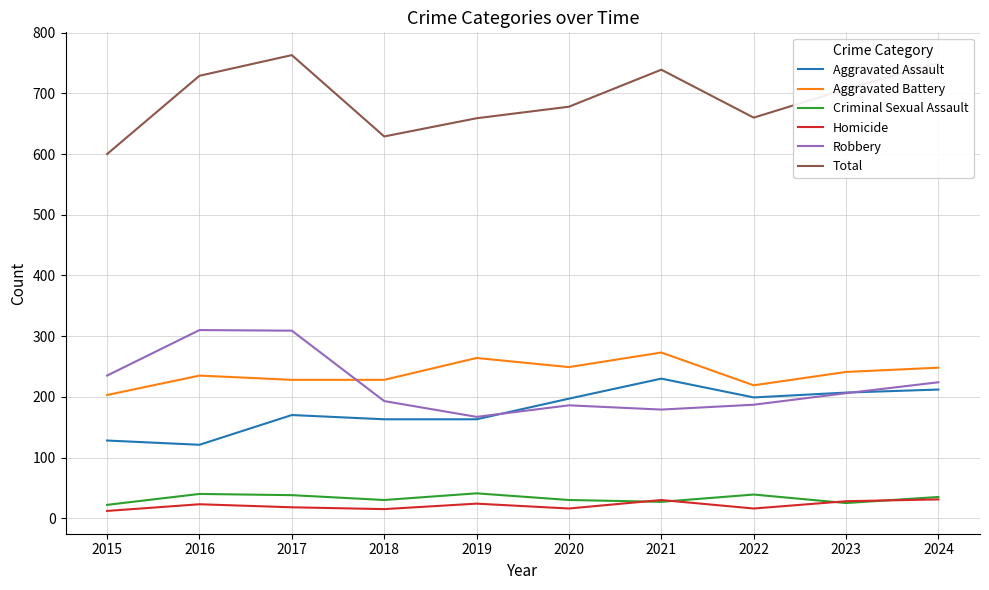

In Total, how many points are higher than both neighbors (excluding endpoints)?

2